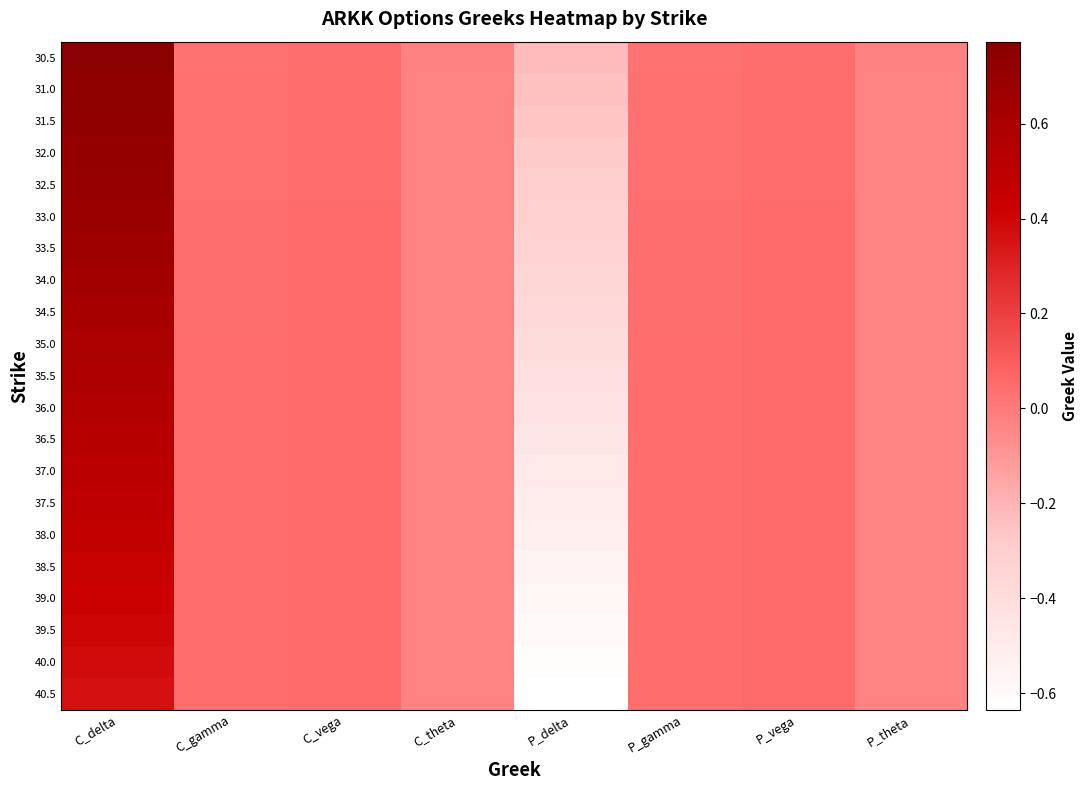

What is the greatest value displayed?

0.8